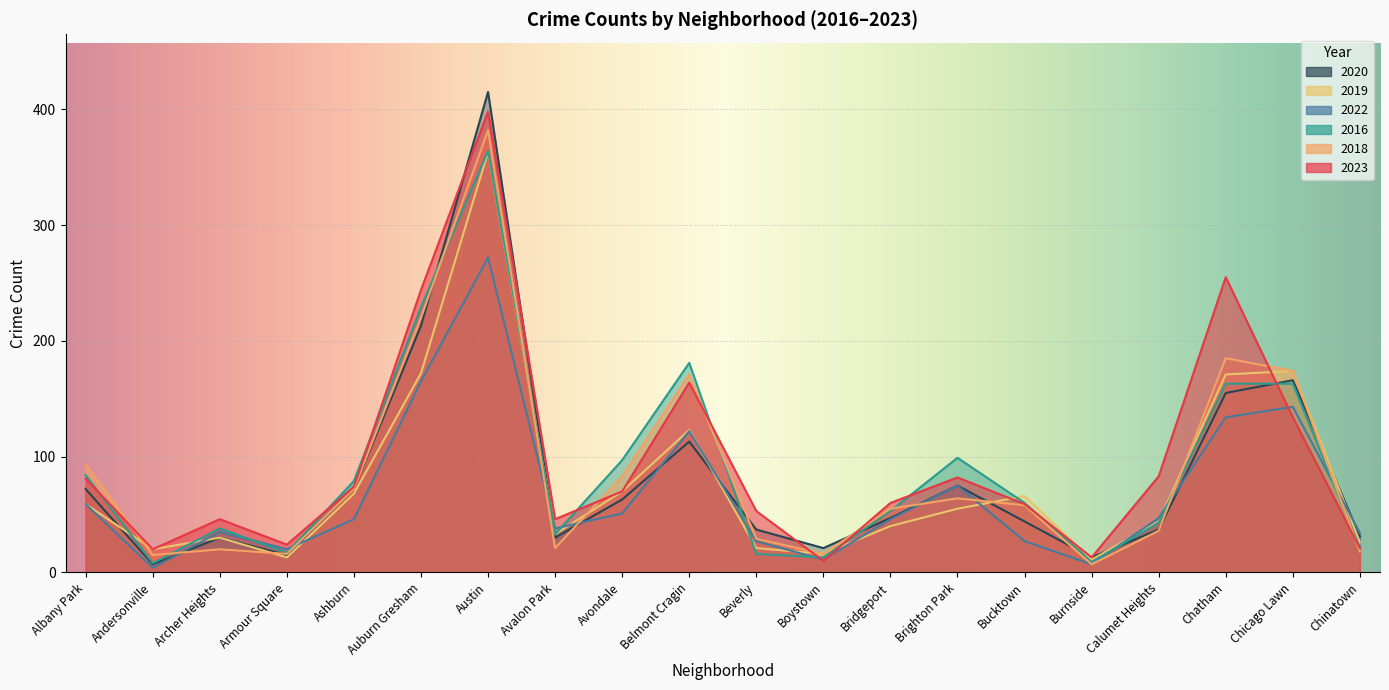

Which has a higher value, Archer Heights or Brighton Park?

Brighton Park